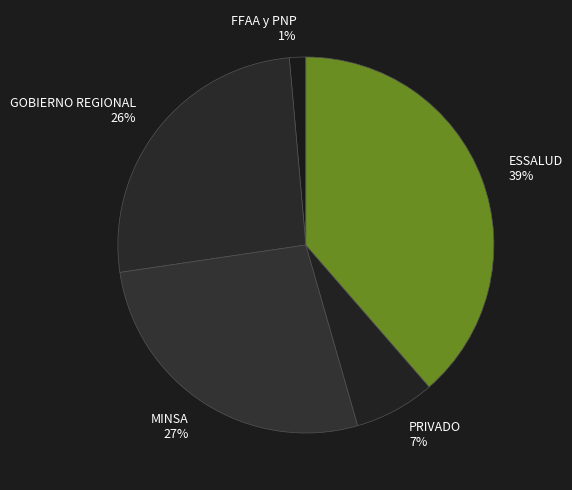

Which category has the smallest portion of the pie?

FFAA y PNP